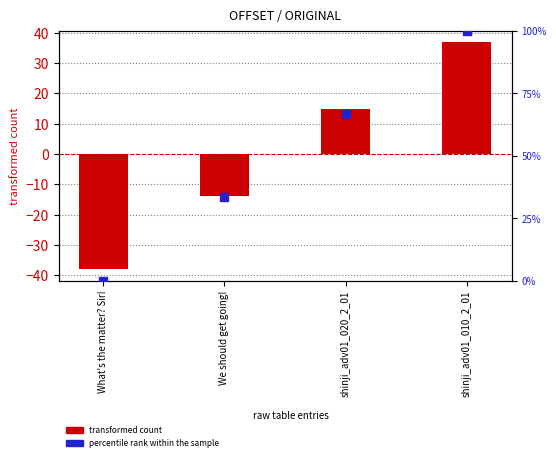

At how many categories does at least one series exceed 31?

3